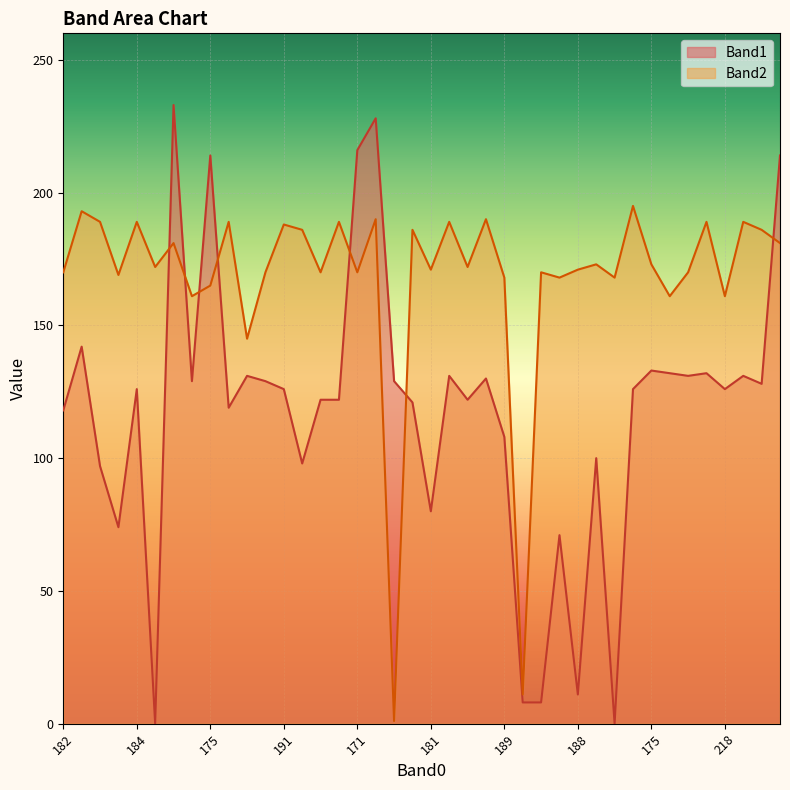

Rank the categories by Band2 value from lowest to highest.

171, 185, 171, 197, 179, 218, 175, 189, 14, 186, 161, 182, 195, 178, 171, 186, 162, 181, 188, 179, 179, 166, 175, 175, 194, 46, 188, 38, 191, 179, 184, 174, 179, 193, 184, 173, 48, 195, 174, 162